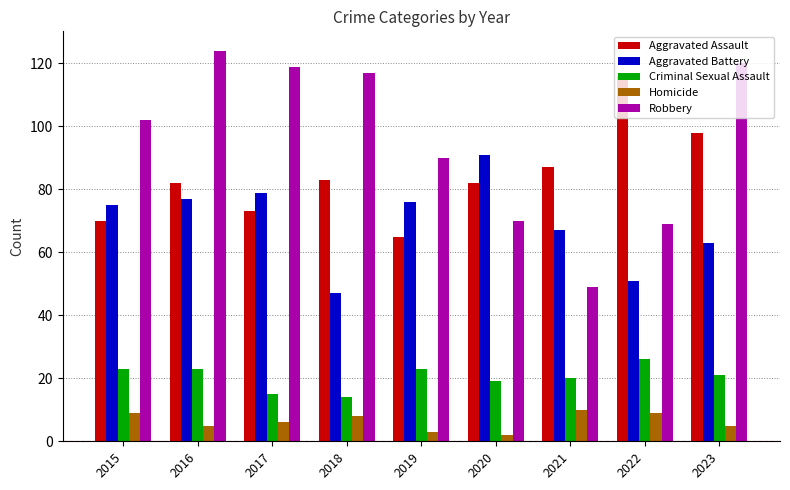

Reading right to left, what are all the values shown in this chart?

Aggravated Assault: 2023=98	2022=116	2021=87	2020=82	2019=65	2018=83	2017=73	2016=82	2015=70
Aggravated Battery: 2023=63	2022=51	2021=67	2020=91	2019=76	2018=47	2017=79	2016=77	2015=75
Criminal Sexual Assault: 2023=21	2022=26	2021=20	2020=19	2019=23	2018=14	2017=15	2016=23	2015=23
Homicide: 2023=5	2022=9	2021=10	2020=2	2019=3	2018=8	2017=6	2016=5	2015=9
Robbery: 2023=120	2022=69	2021=49	2020=70	2019=90	2018=117	2017=119	2016=124	2015=102